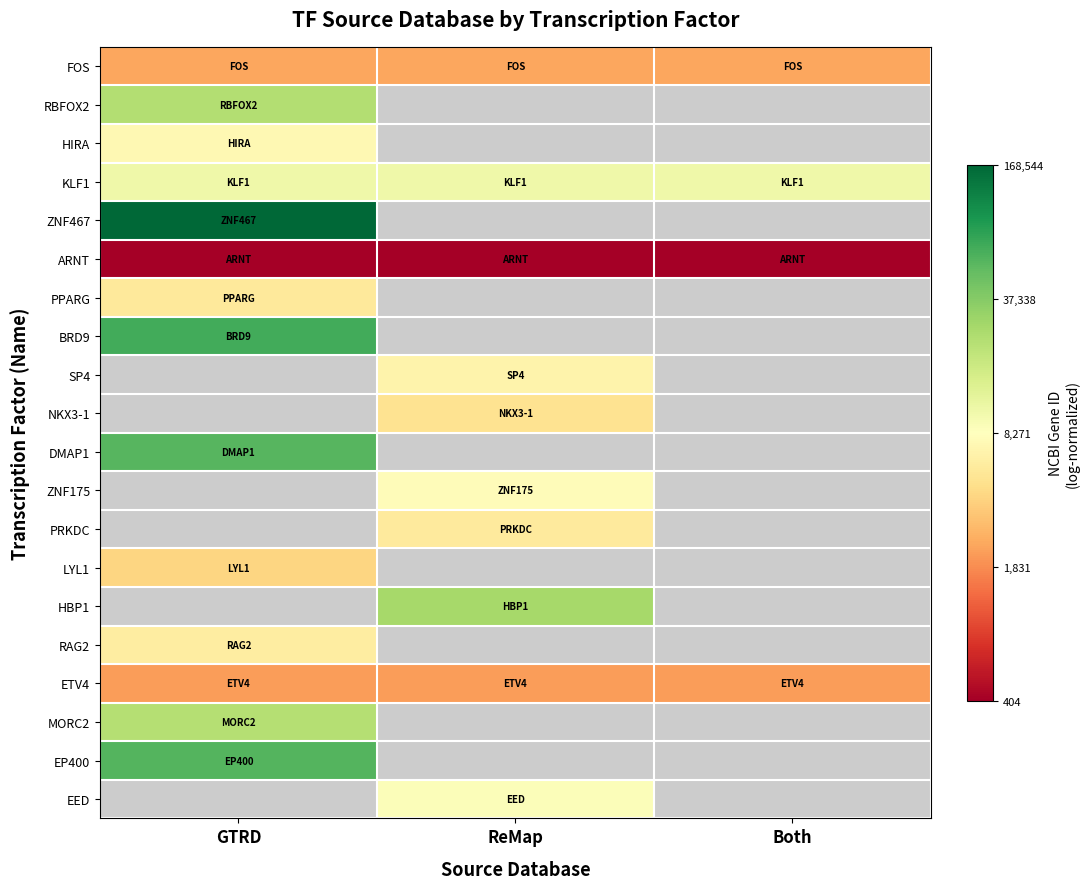

How many series are shown in this chart?

20